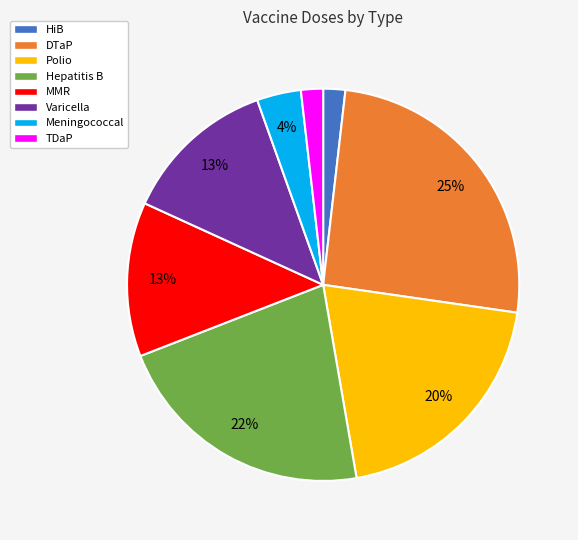

To the nearest percent, what is the average slice percentage?

12%